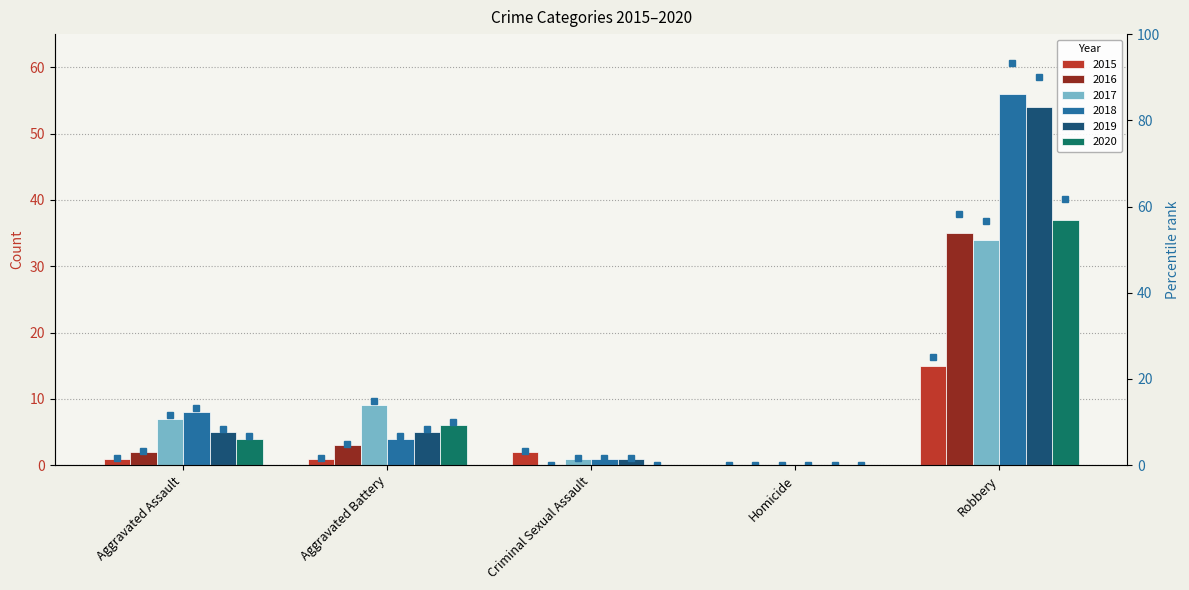

True or false: the data shows 39.0 at Robbery.

False